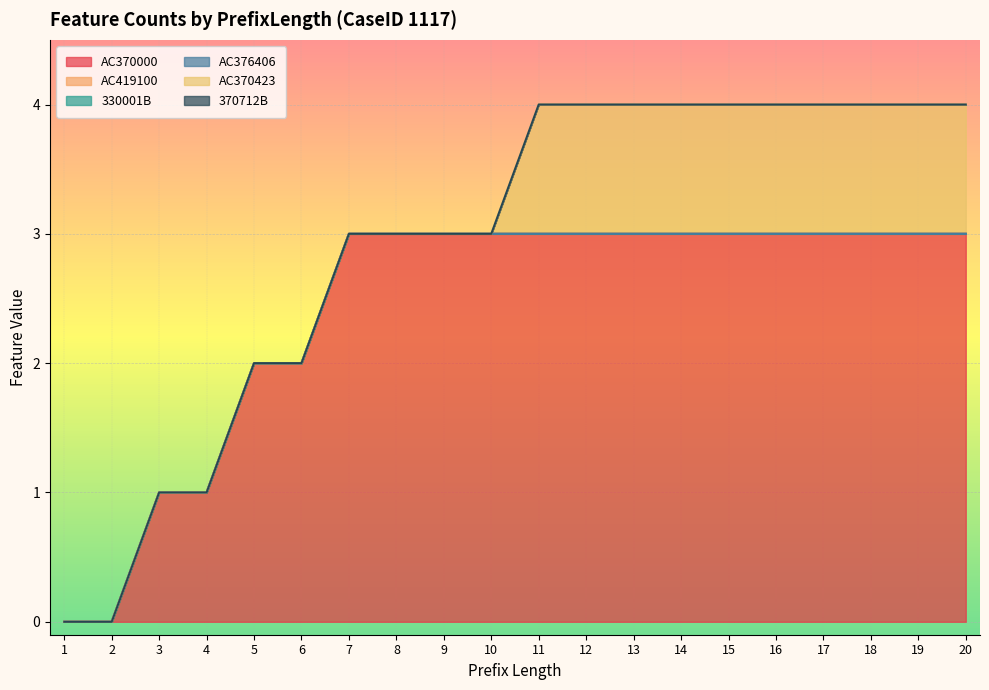

What is the difference between the highest and lowest values at 16?

3